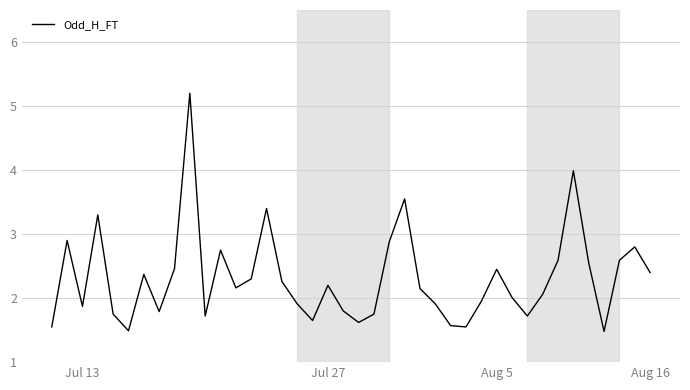

What is the difference between the maximum and minimum values?

3.7